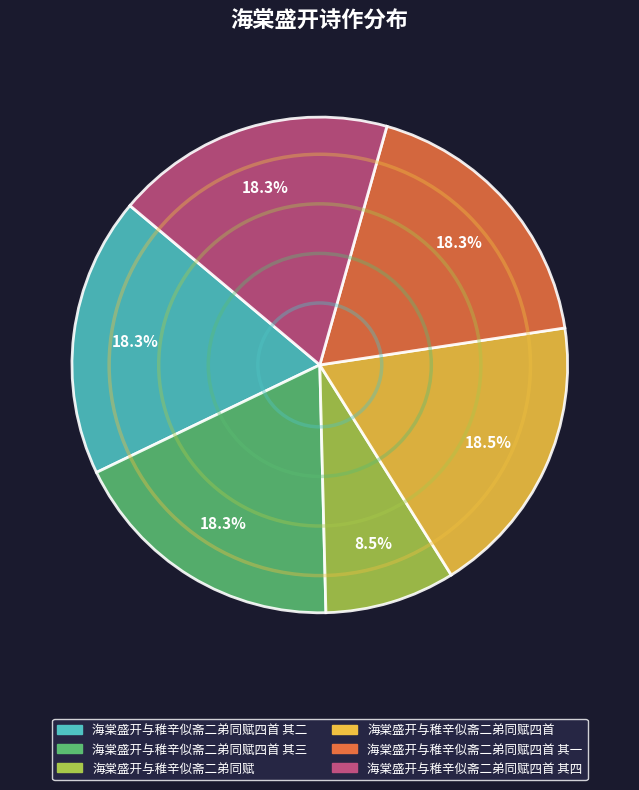

Does any single category account for the majority?

No